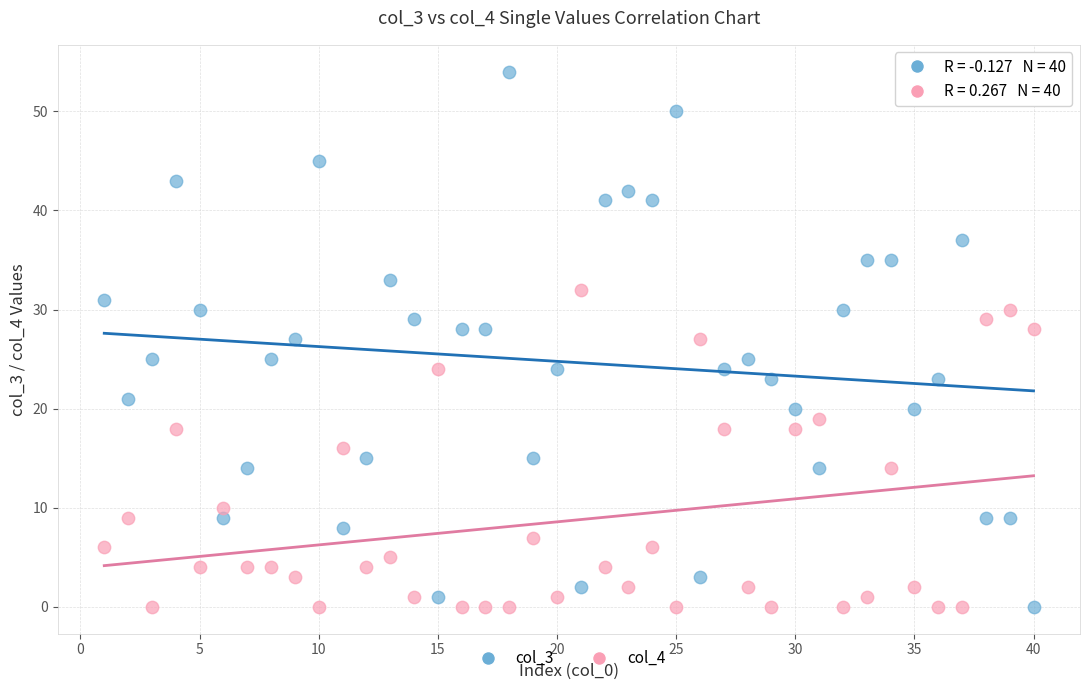

Across all data points, what is the range of X values (max minus min)?

39